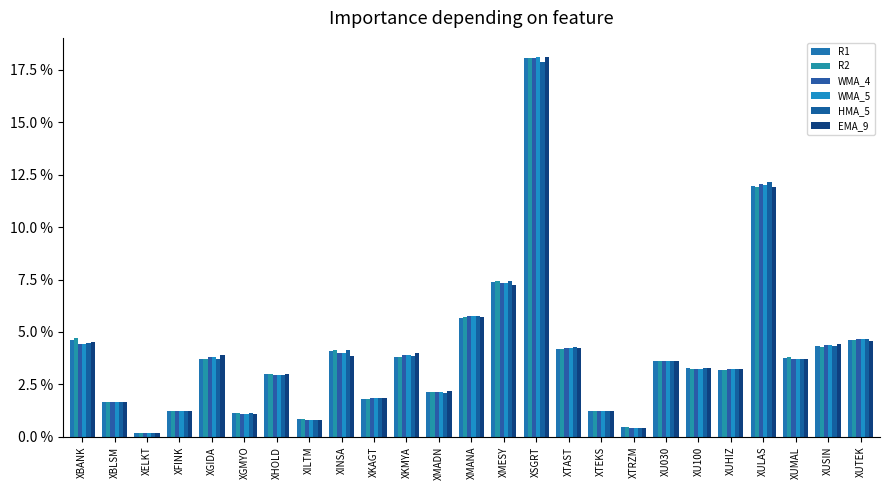

Is the value of WMA_4 at XMANA greater than the value of R1 at XSGRT?

No